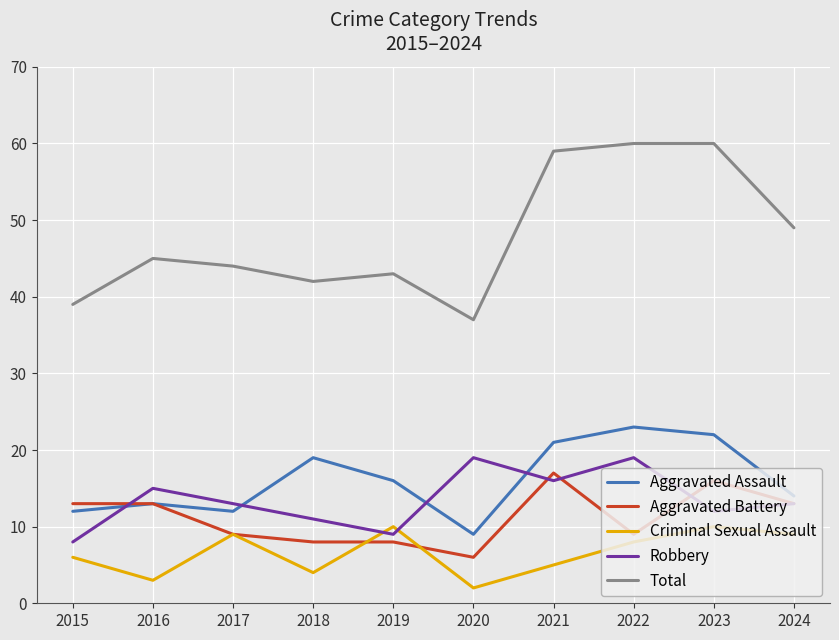

Which series changed the most between 2015 and 2022?

Total